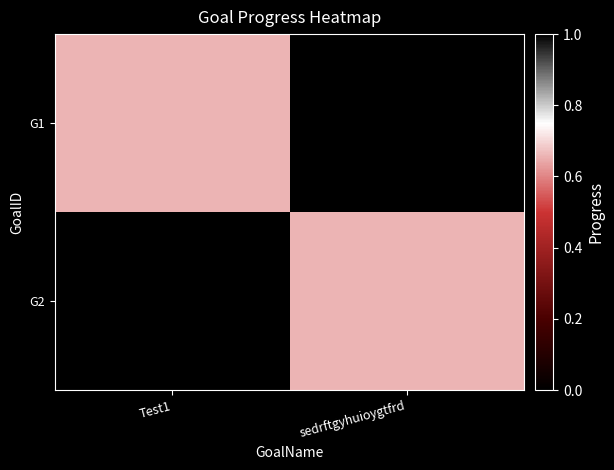

At Test1, list the series in order from smallest to largest.

G2, G1